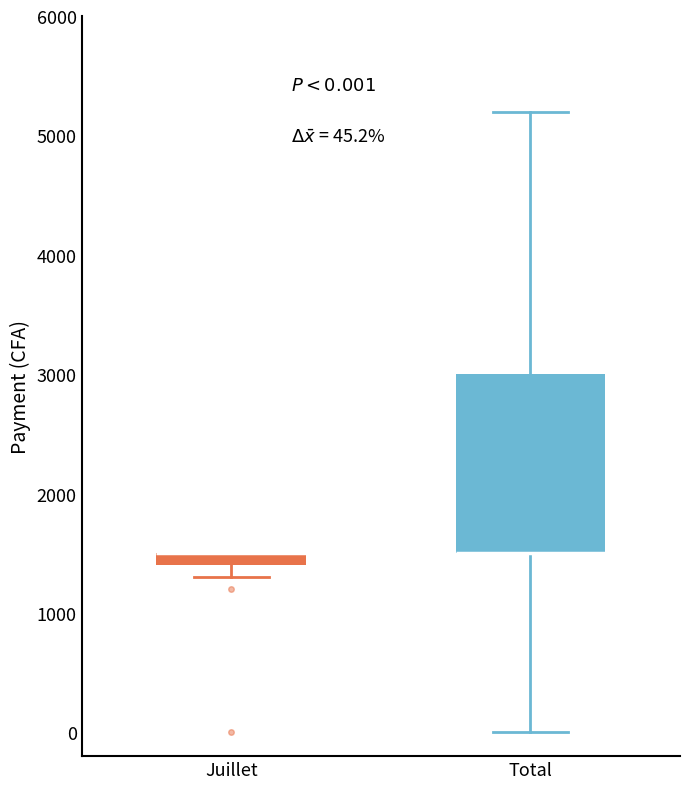

Which box is the tallest, from its lower edge to its upper edge?

Total